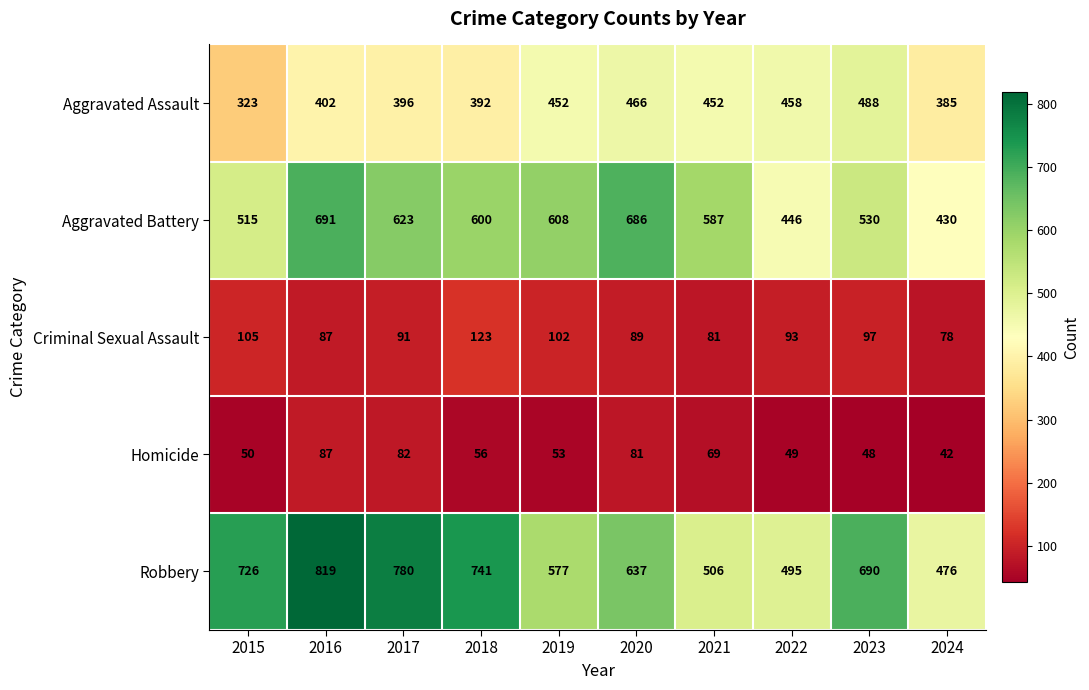

How many values in the Robbery series are below 690?

5